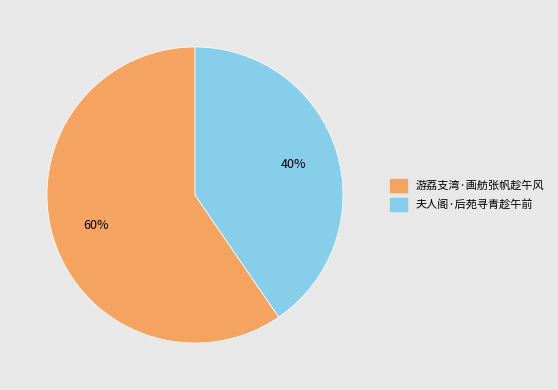

How many slices are in this pie chart?

2